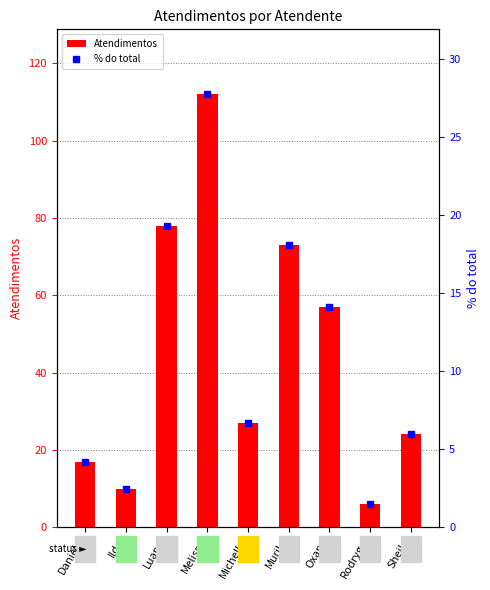

List the series in order of their overall mean, lowest first.

% do total, Atendimentos